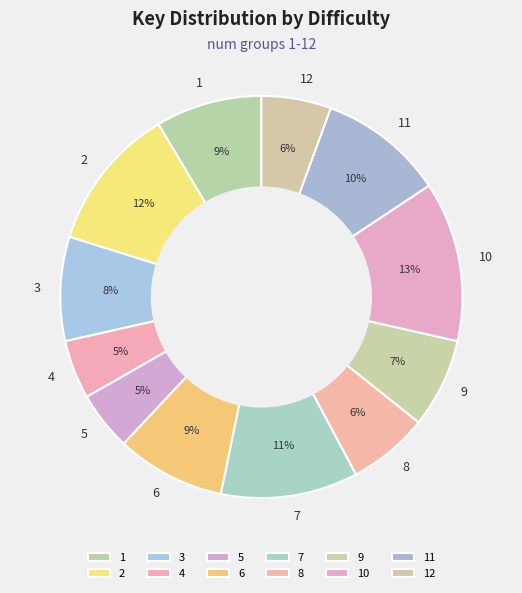

How many slices are in this pie chart?

12